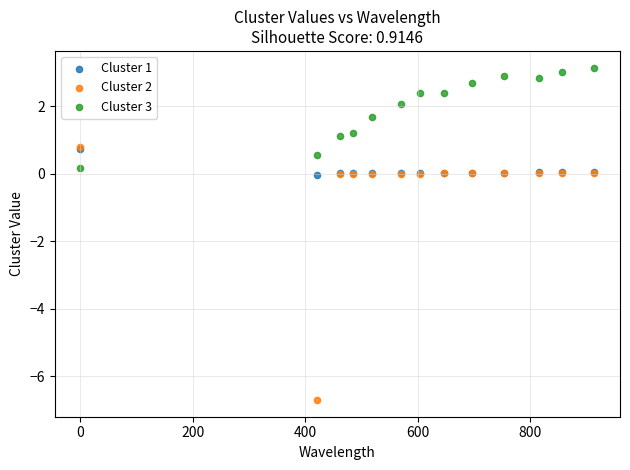

What are all the series names shown in the legend?

Cluster 1, Cluster 2, Cluster 3